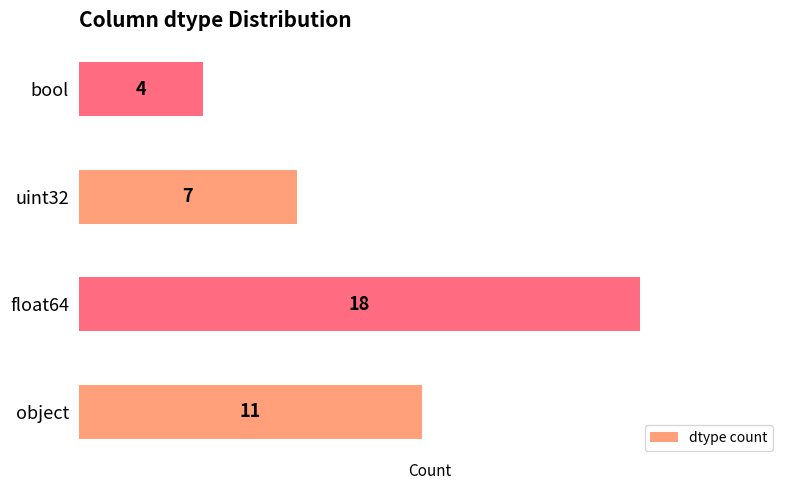

What is the sum of all values?

40